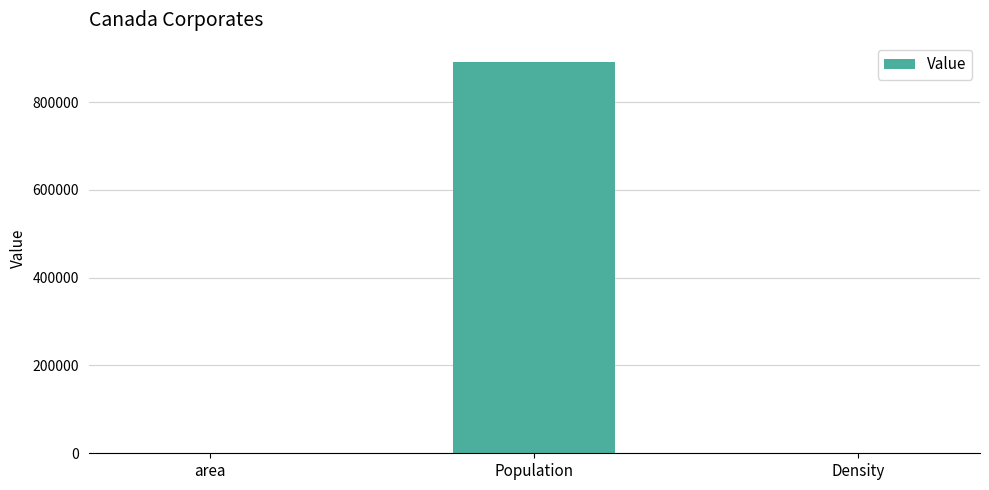

The chart shows a value of 890843.0 at Population. True or false?

True